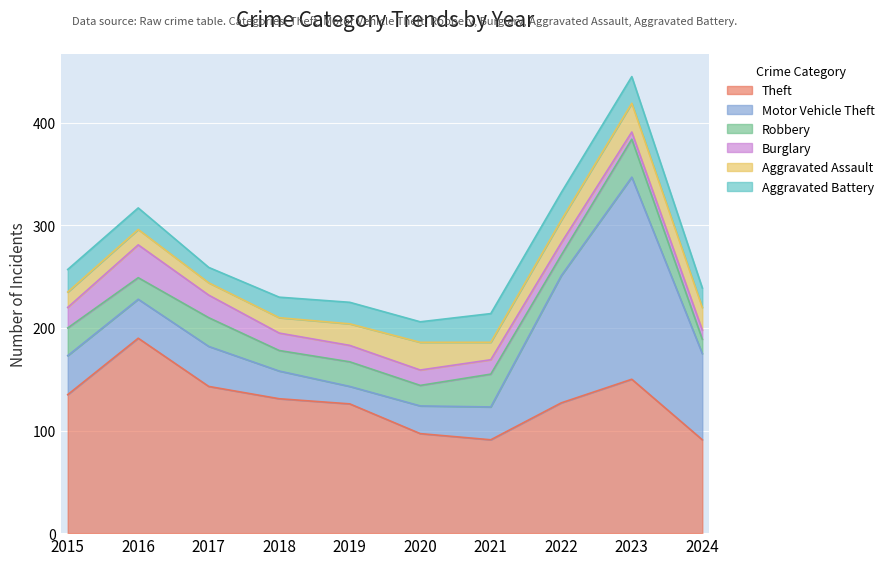

Which label corresponds to the largest value in the chart?

2023